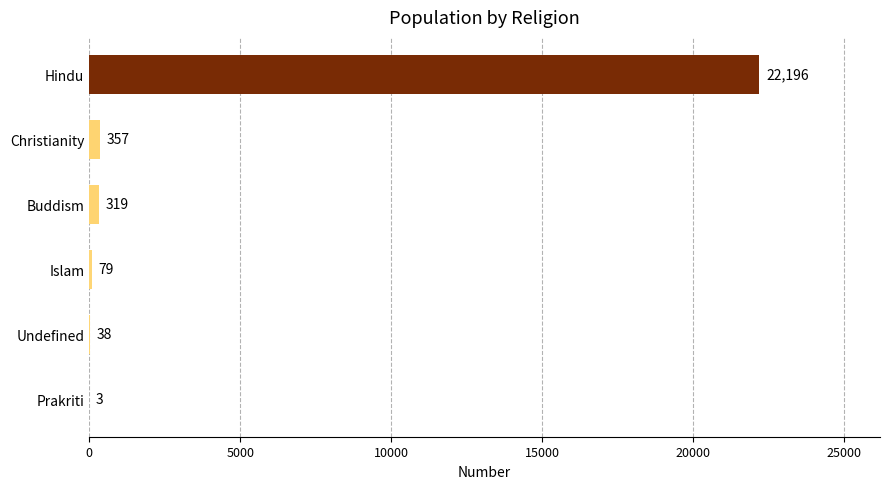

What is the greatest value displayed?

22196